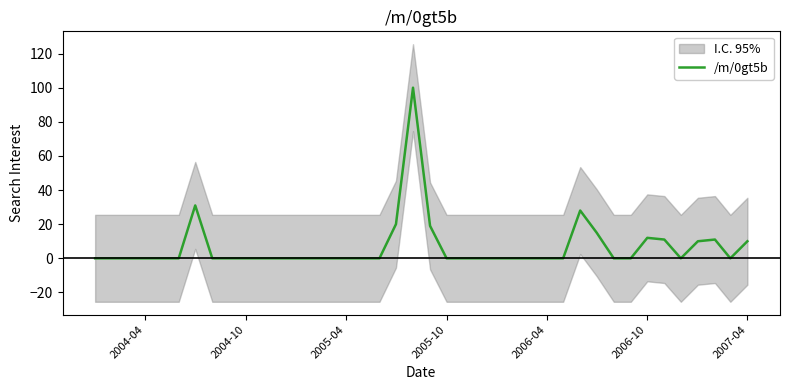

True or false: /m/0gt5b has a value of -48 at 2005-10.

False